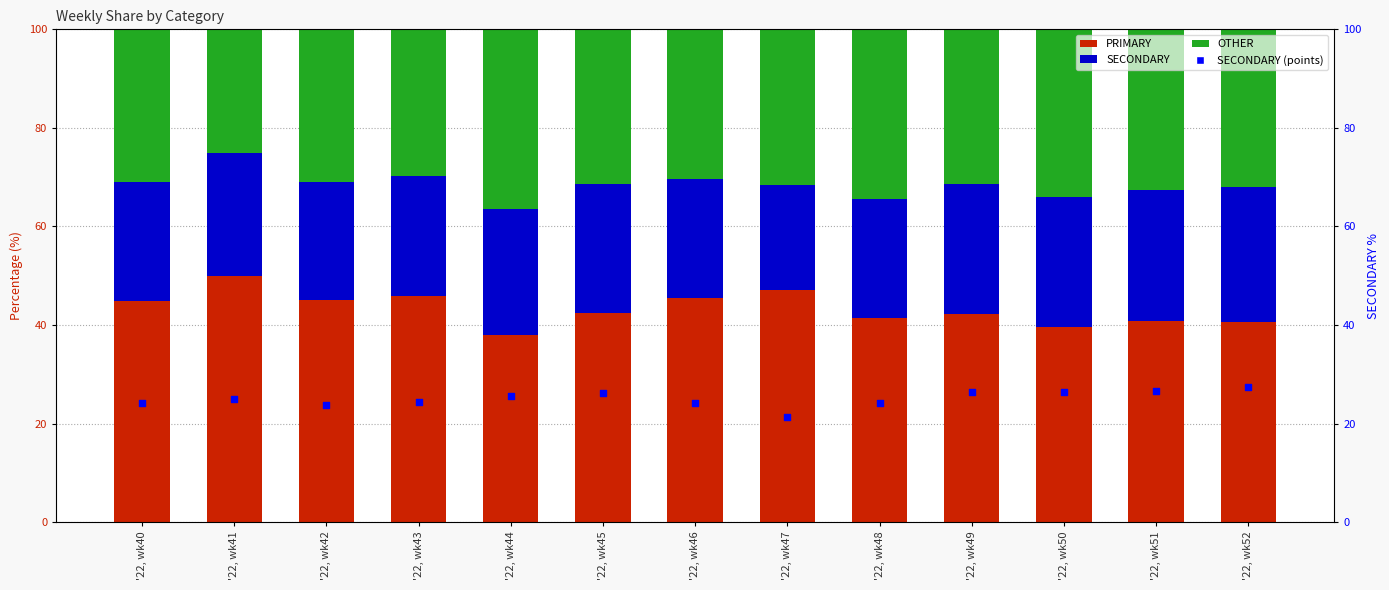

Is the value of PRIMARY at '22, wk41 greater than the value of SECONDARY (points) at '22, wk40?

Yes